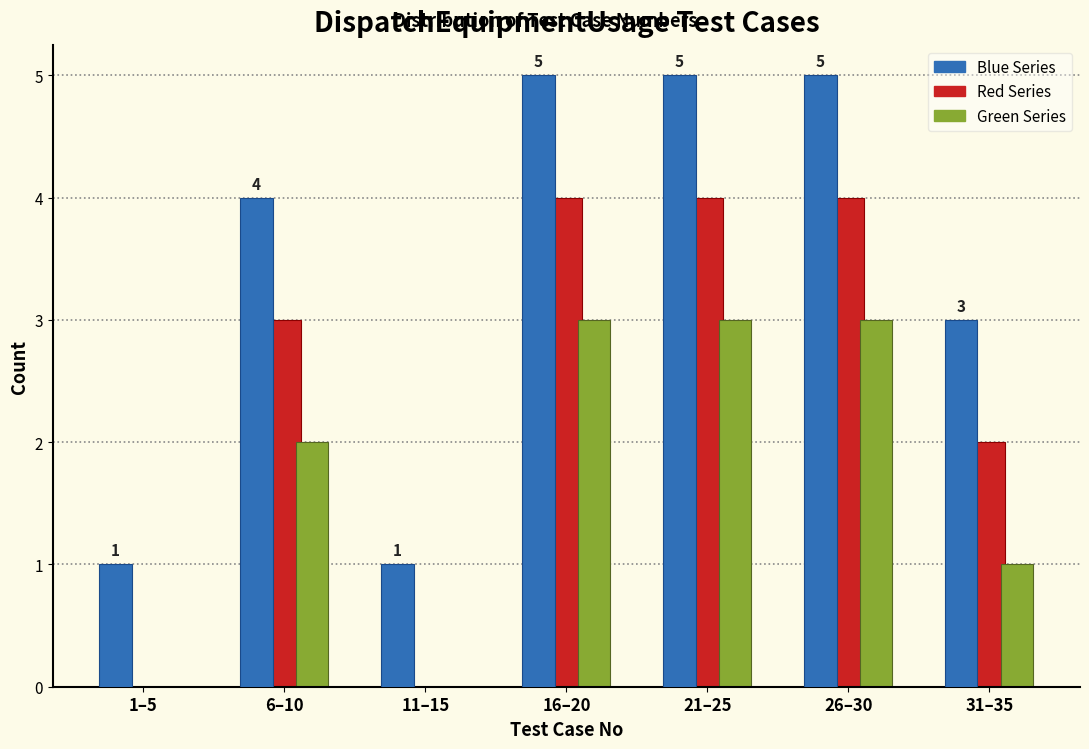

Reading right to left, transcribe all the data shown in this chart.

Blue Series: 31–35=3	26–30=5	21–25=5	16–20=5	11–15=1	6–10=4	1–5=1
Red Series: 31–35=2	26–30=4	21–25=4	16–20=4	11–15=0	6–10=3	1–5=0
Green Series: 31–35=1	26–30=3	21–25=3	16–20=3	11–15=0	6–10=2	1–5=0